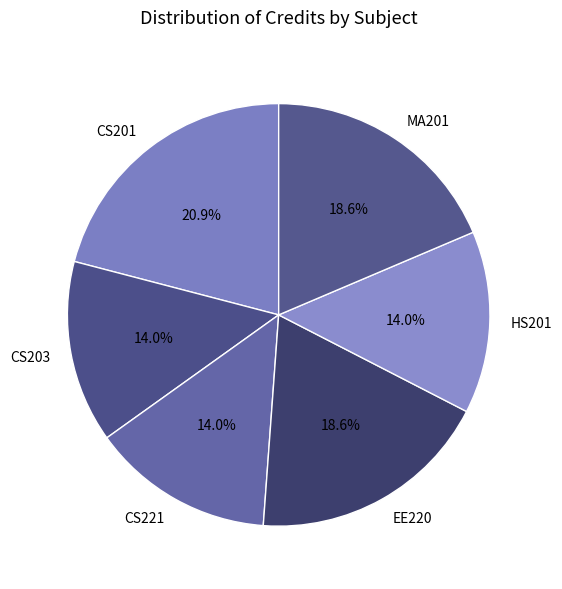

Is there a majority slice in this chart?

No